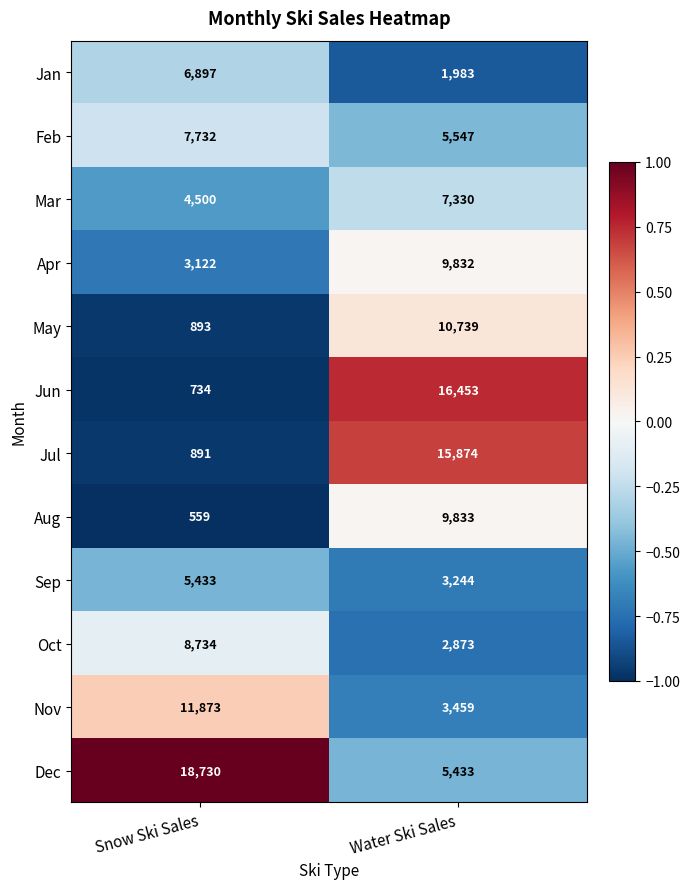

Between Snow Ski Sales and Water Ski Sales, which series saw the biggest shift?

Jun